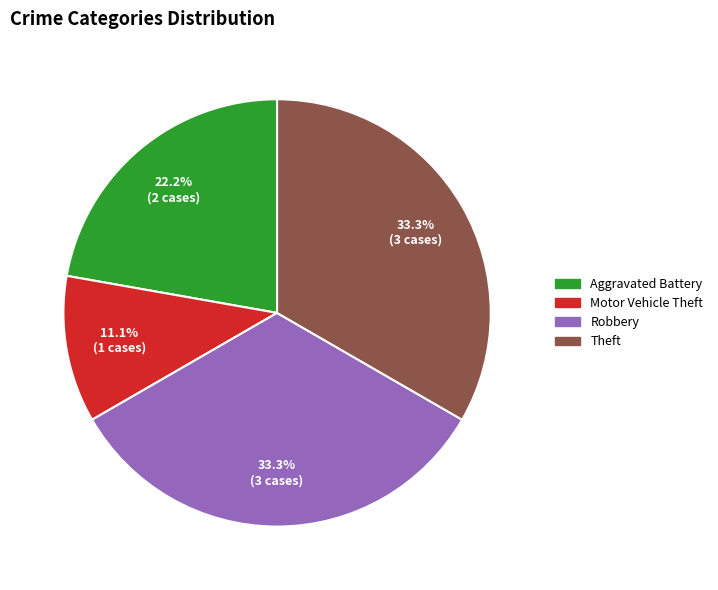

Which category has the smallest portion of the pie?

Motor Vehicle Theft